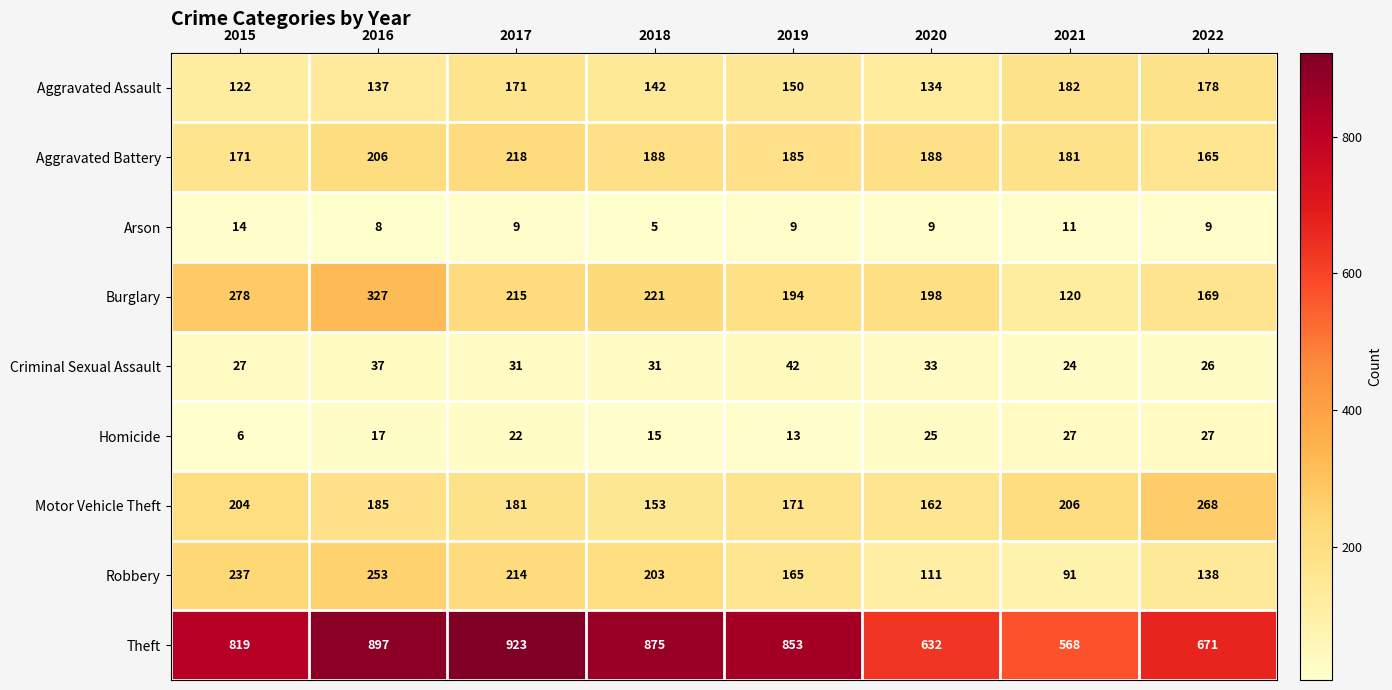

Rank the series at 2019 from lowest to highest value.

Arson, Homicide, Criminal Sexual Assault, Aggravated Assault, Robbery, Motor Vehicle Theft, Aggravated Battery, Burglary, Theft